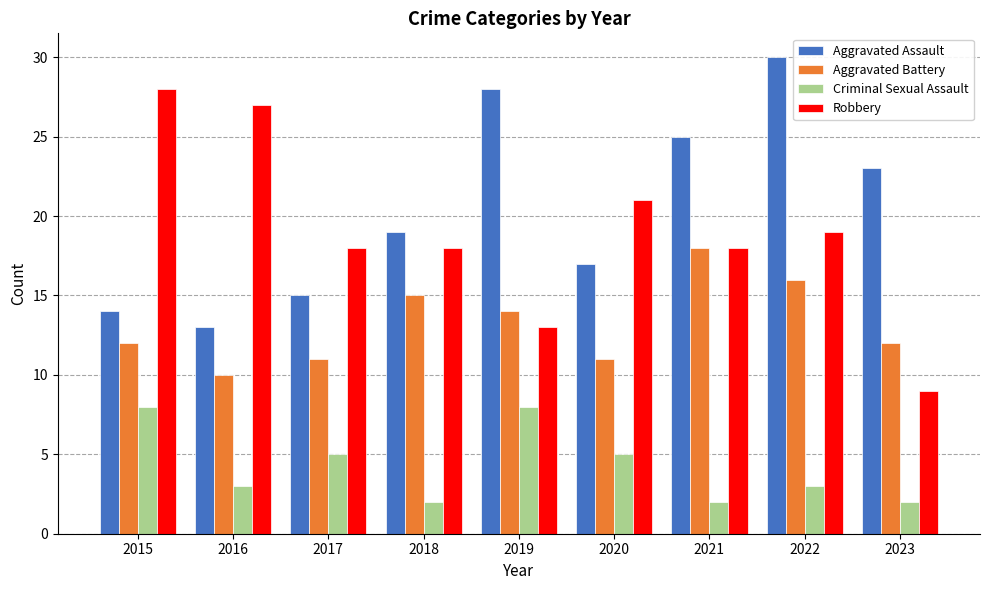

Which series has the widest spread of values?

Robbery